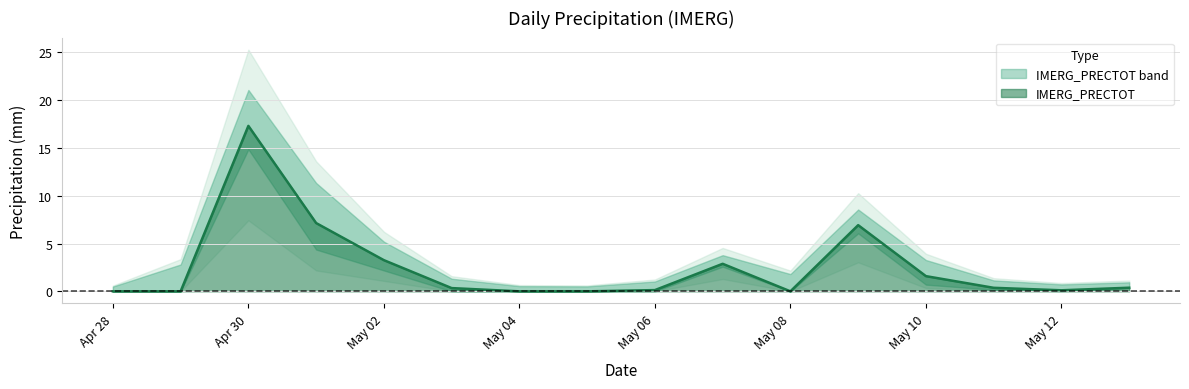

The chart shows a value of -5.9 at 2025-04-29. True or false?

False